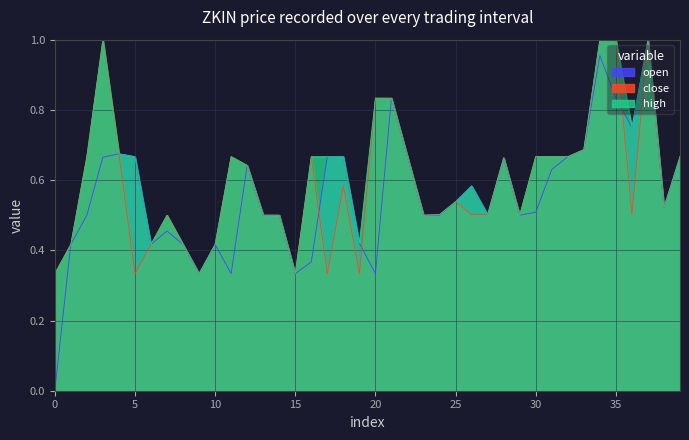

Which series has the largest range (max minus min)?

open